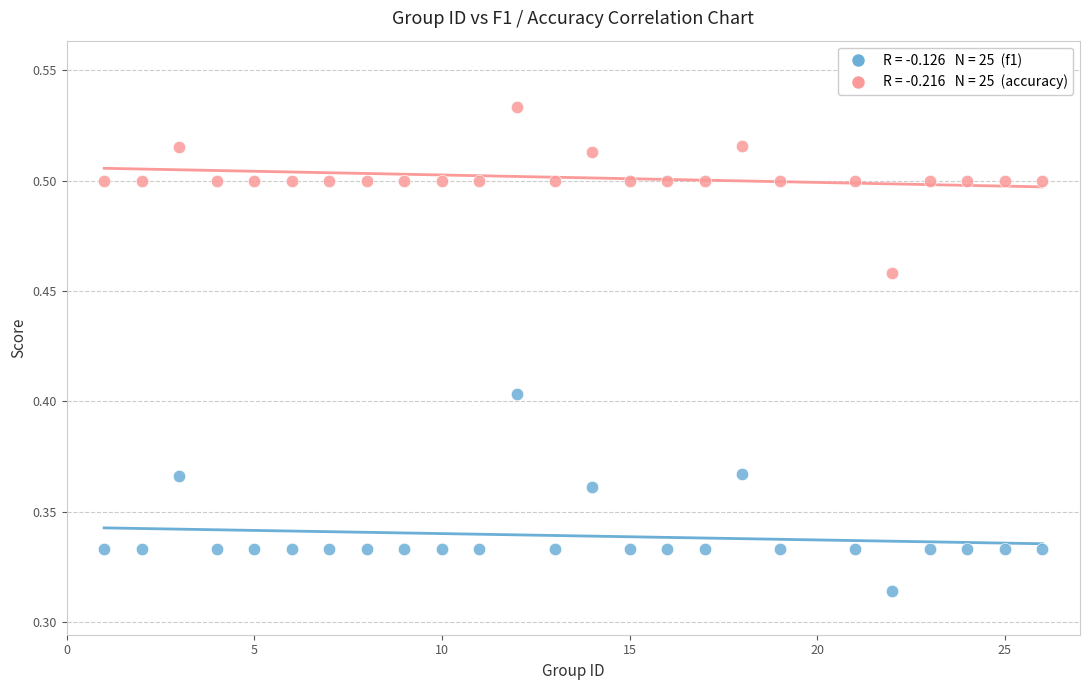

Across all data points, what is the range of X values (max minus min)?

25.0